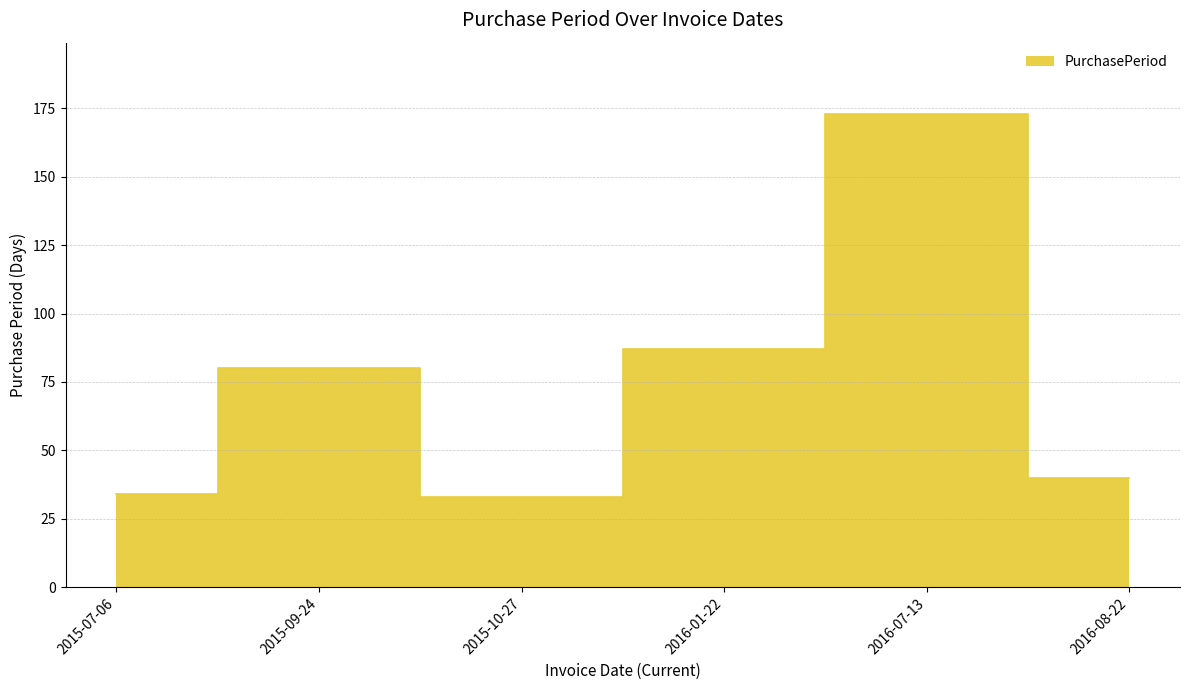

What is the sum of all values?

447